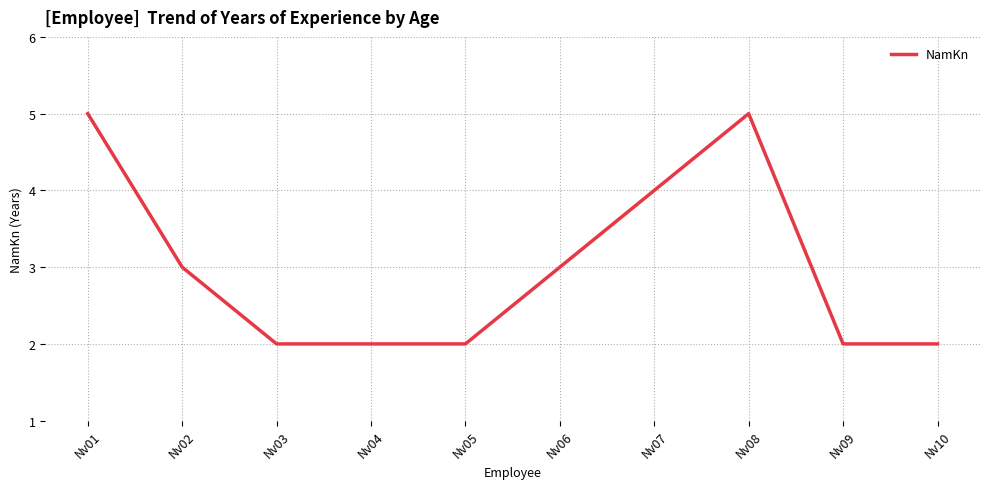

What is the change in value from Nv04 to Nv07?

+2